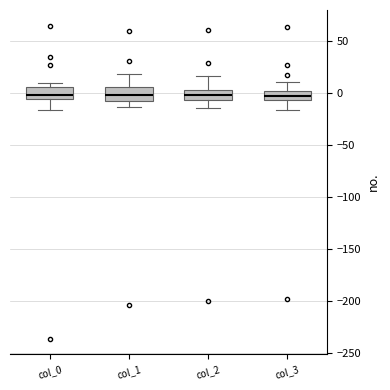

Reading left to right, transcribe this box plot: for each box, give where its median line is, the range the box spans, and where its two whiskers end, as read against the y-axis. The values are not printed on the chart, so give them approximately, as read against the axis.

col_0: median 0, box -5 to 5, whiskers -15 to 10
col_1: median 0, box -5 to 5, whiskers -15 to 20
col_2: median 0, box -5 to 5, whiskers -15 to 15
col_3: median -5 (inside the box), box -5 to 0, whiskers -15 to 10